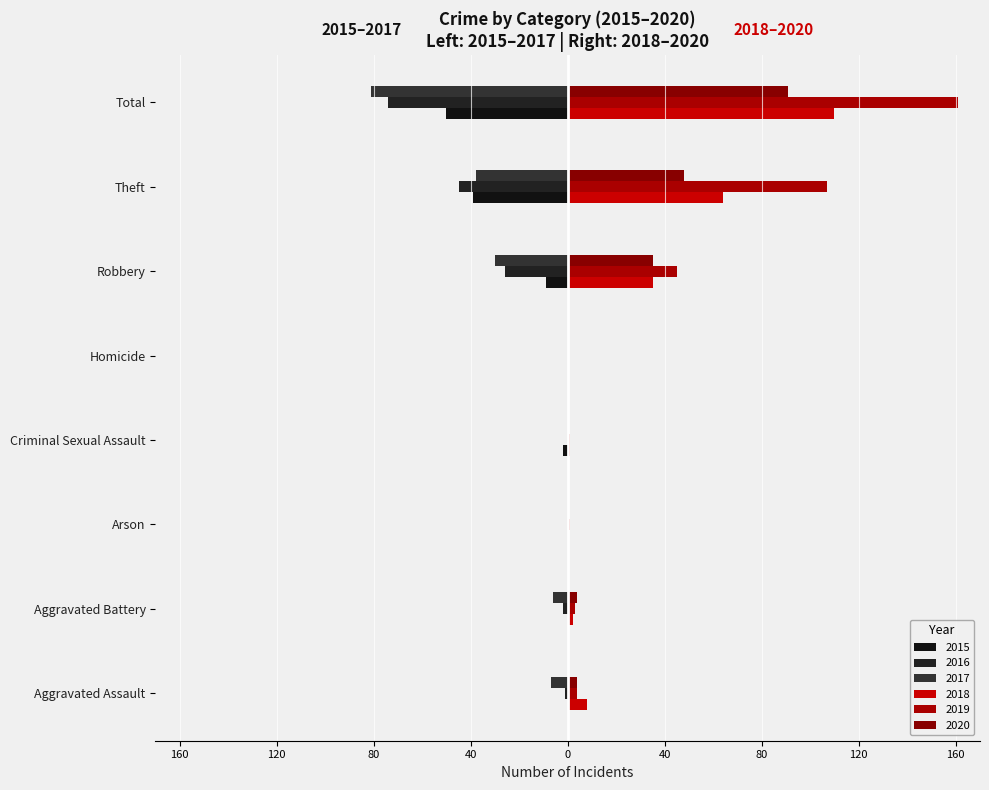

Count the number of data series in this chart.

6